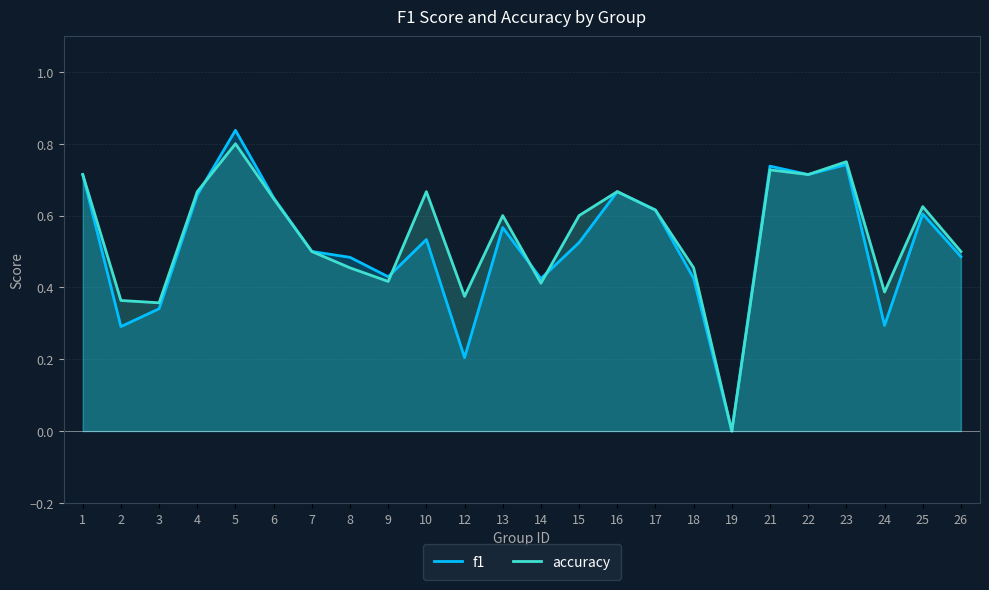

What are all the series names shown in the legend?

f1, accuracy